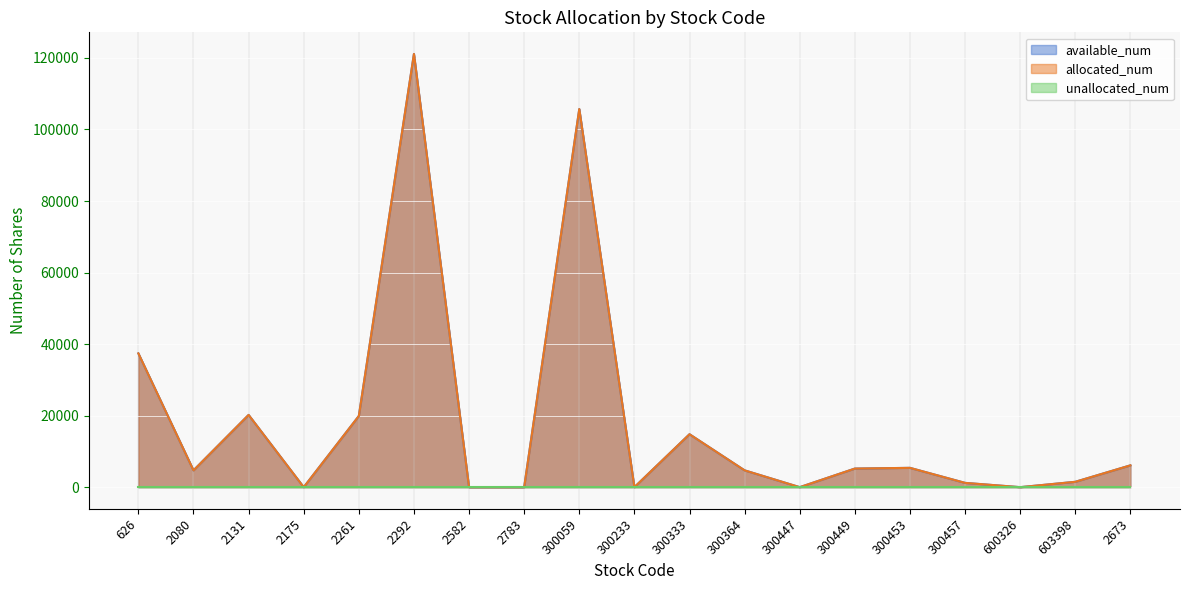

True or false: available_num has a value of 1655 at 300364.

False